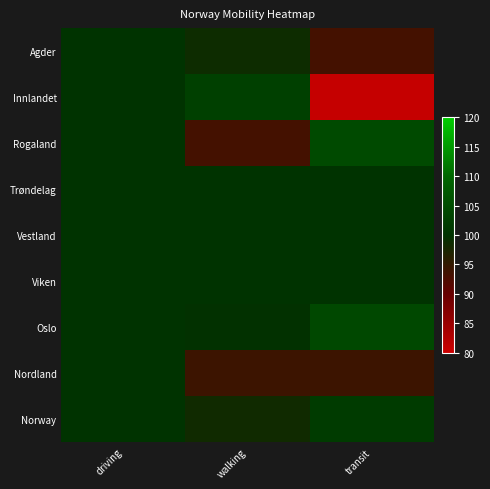

At which category does the chart reach its peak across all series?

transit